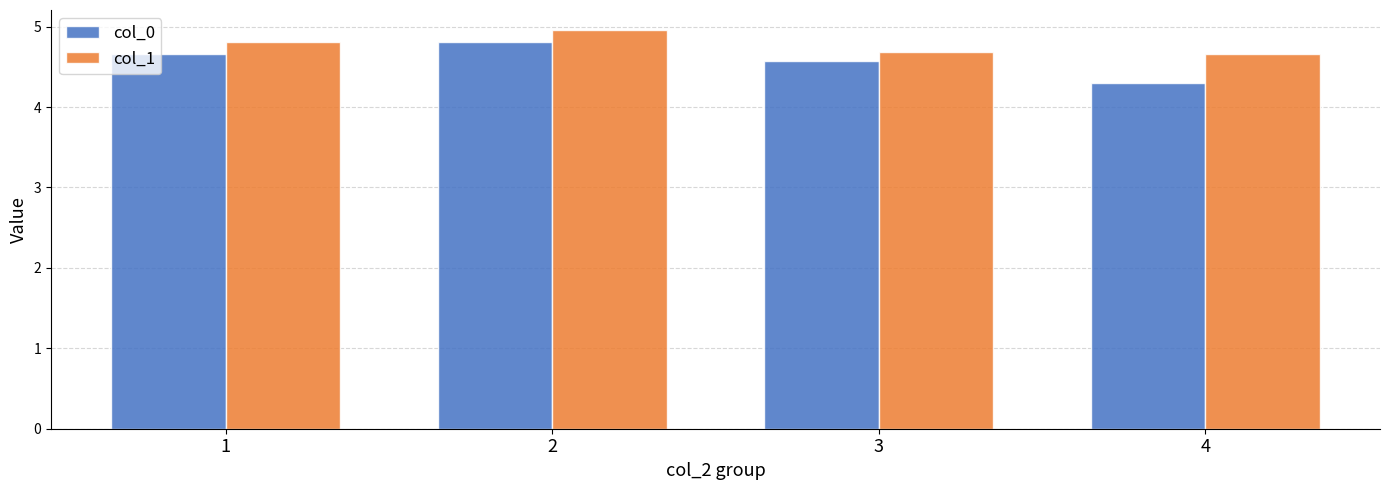

What is the sum of all col_0 values?

18.3